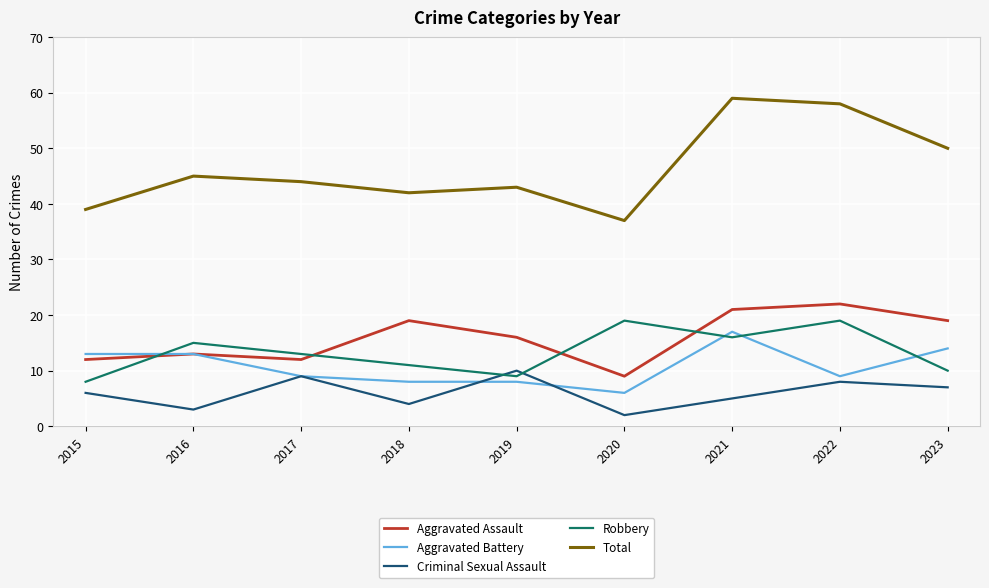

Which series has the largest total across all categories?

Total